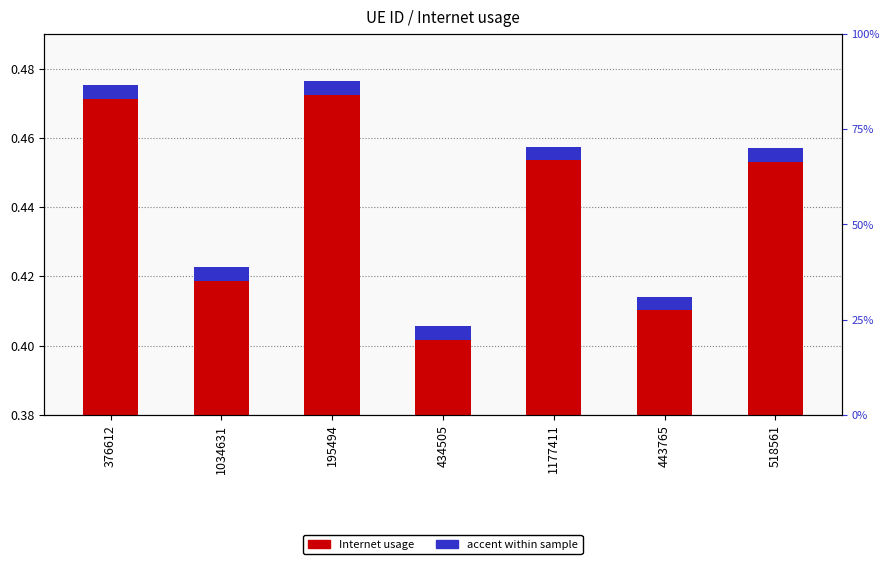

Which label corresponds to the smallest value in the chart?

434505